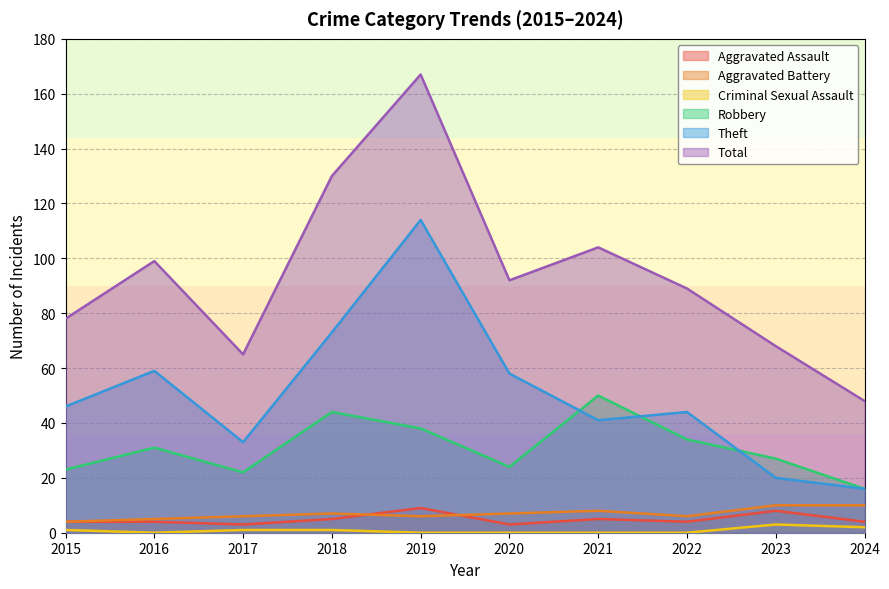

Rank the series by their maximum value, from lowest to highest.

Criminal Sexual Assault, Aggravated Assault, Aggravated Battery, Robbery, Theft, Total